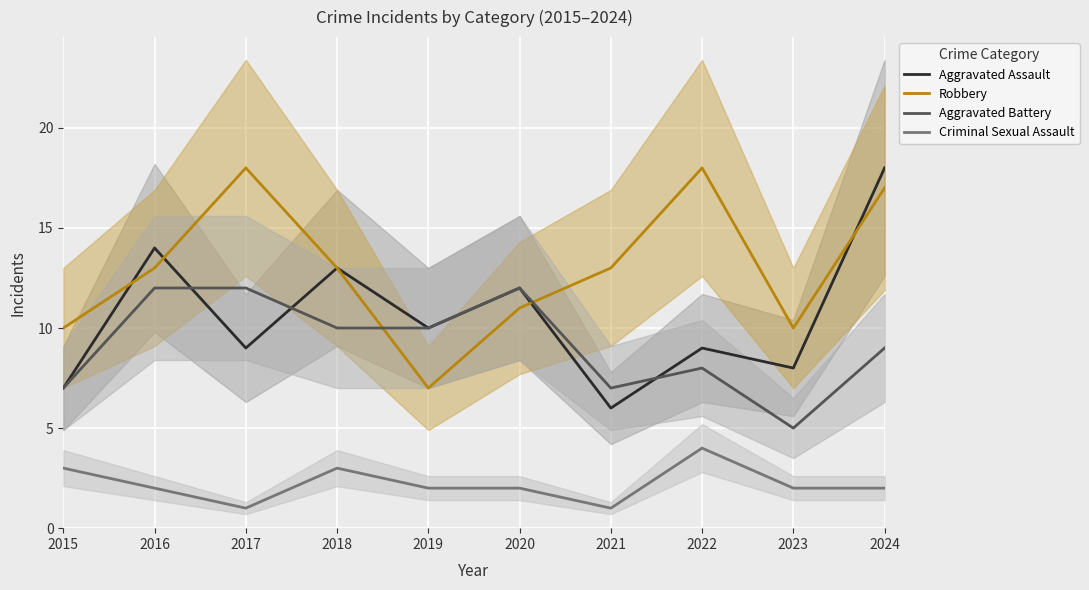

How many data points does each series have?

10